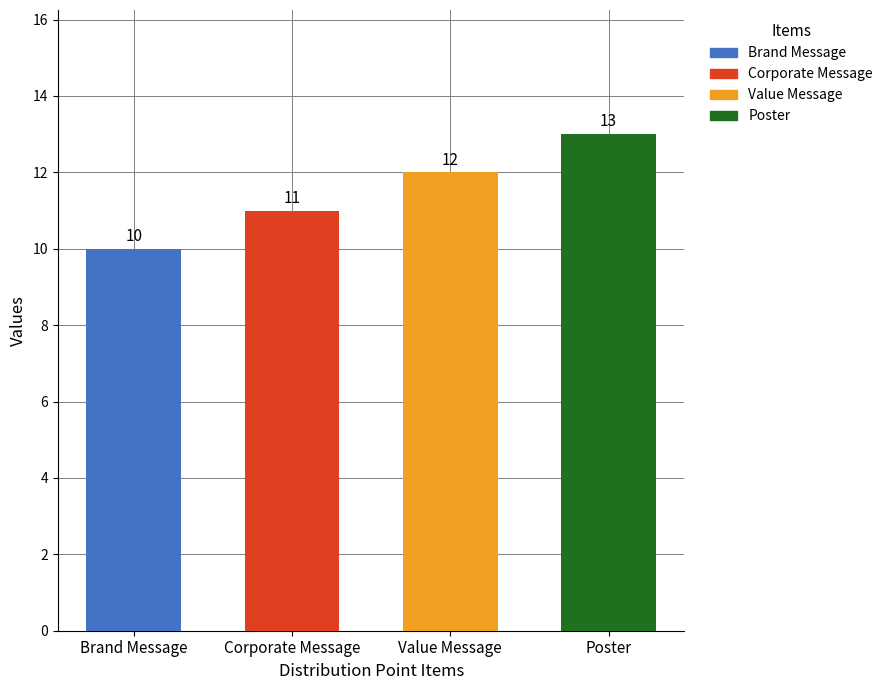

What is the average value?

12